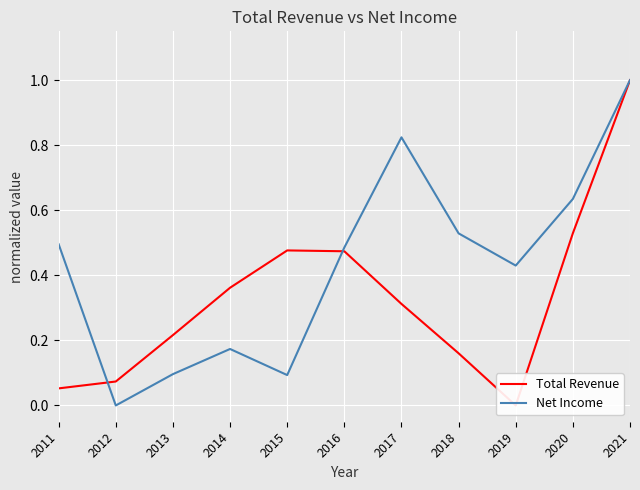

Which series has the largest total across all categories?

Net Income